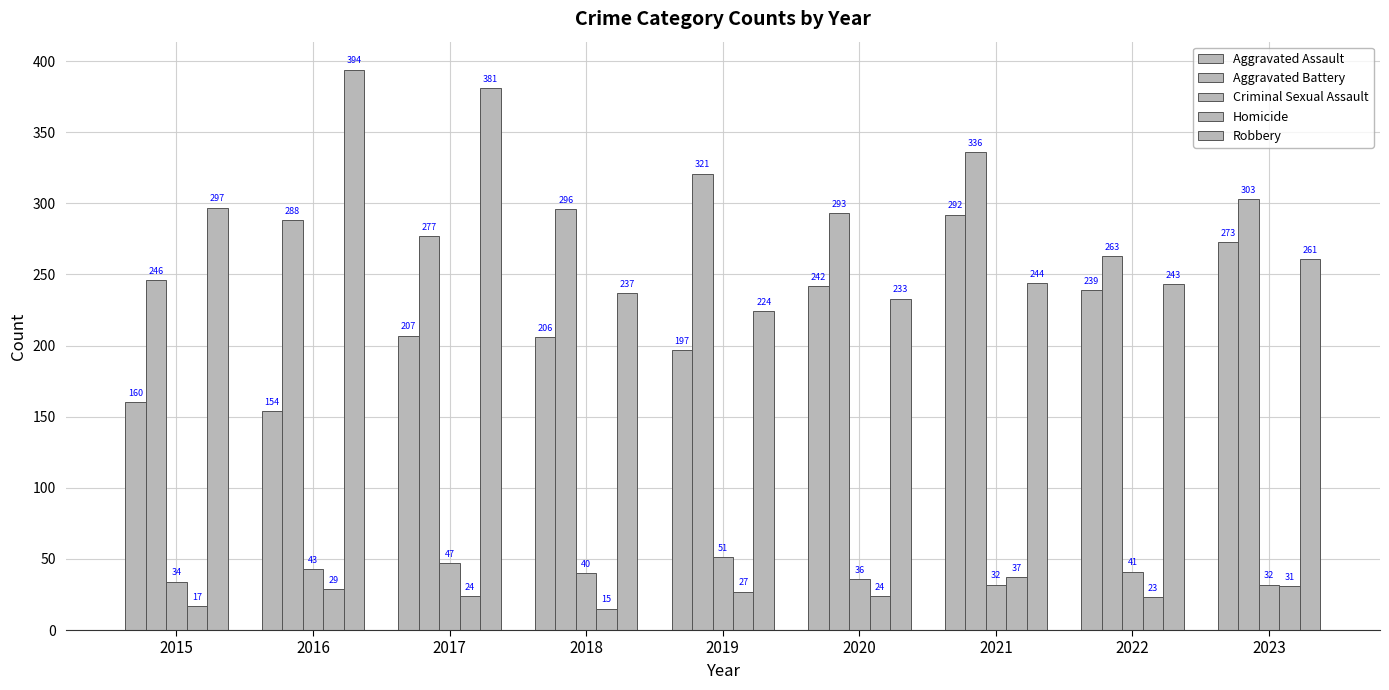

Reading right to left, extract all data points from this chart.

Aggravated Assault: 2023=273	2022=239	2021=292	2020=242	2019=197	2018=206	2017=207	2016=154	2015=160
Aggravated Battery: 2023=303	2022=263	2021=336	2020=293	2019=321	2018=296	2017=277	2016=288	2015=246
Criminal Sexual Assault: 2023=32	2022=41	2021=32	2020=36	2019=51	2018=40	2017=47	2016=43	2015=34
Homicide: 2023=31	2022=23	2021=37	2020=24	2019=27	2018=15	2017=24	2016=29	2015=17
Robbery: 2023=261	2022=243	2021=244	2020=233	2019=224	2018=237	2017=381	2016=394	2015=297